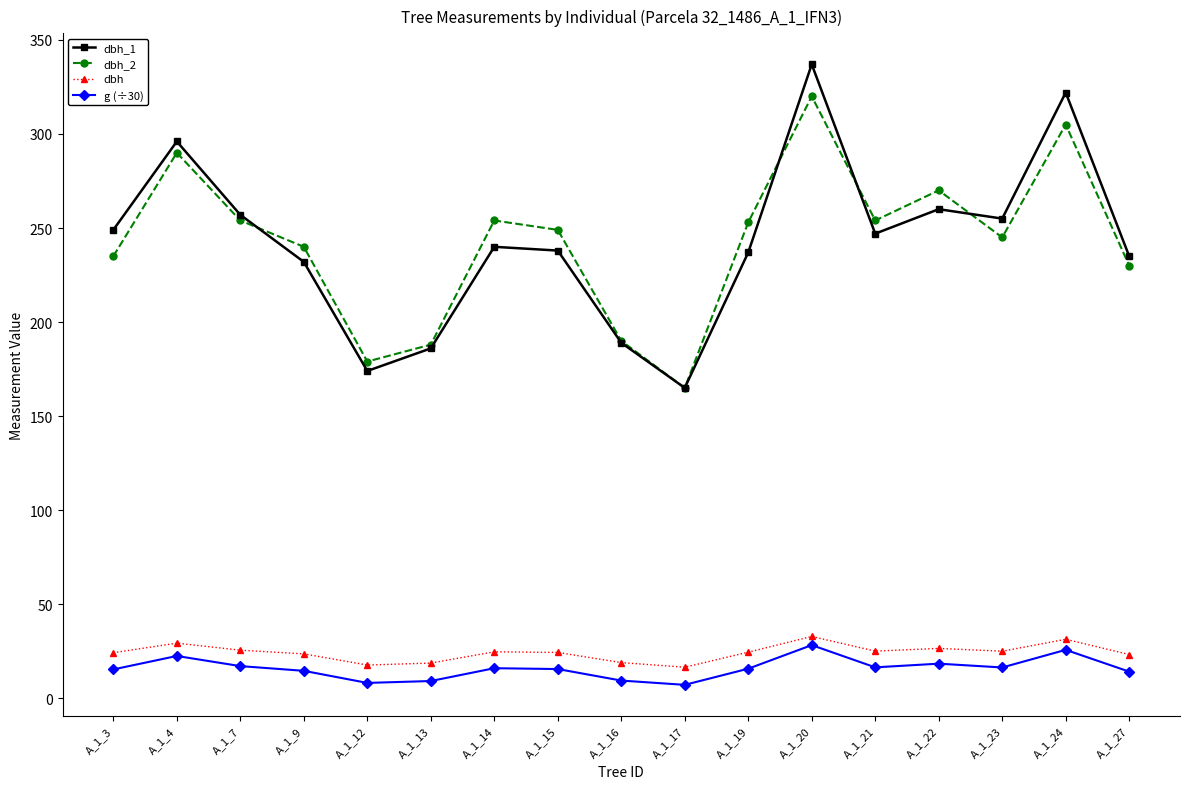

What is the difference between the highest and lowest values at A_1_14?

238.0